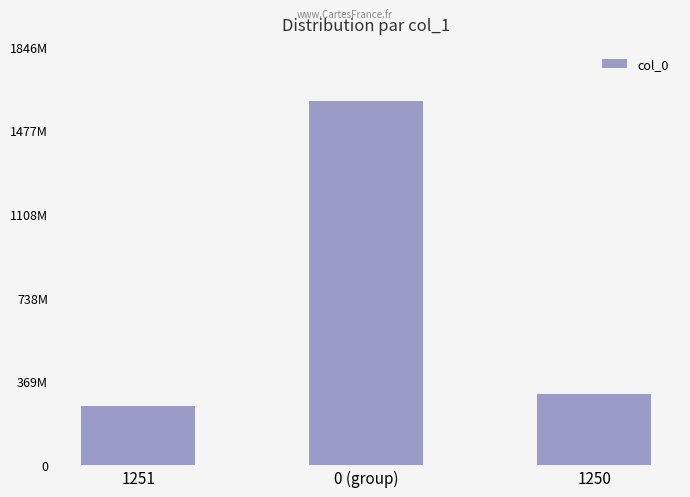

The chart shows a value of 150029742.7 at 1251. True or false?

False